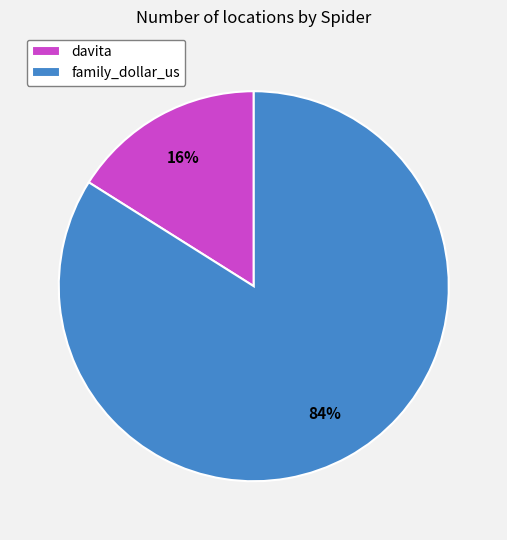

What is the largest slice in the pie chart?

family_dollar_us